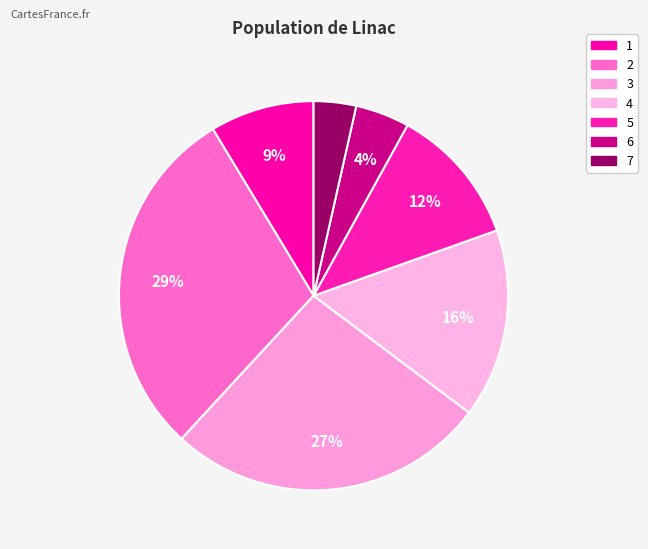

What percentage is the 7 slice, to the nearest percent?

4%